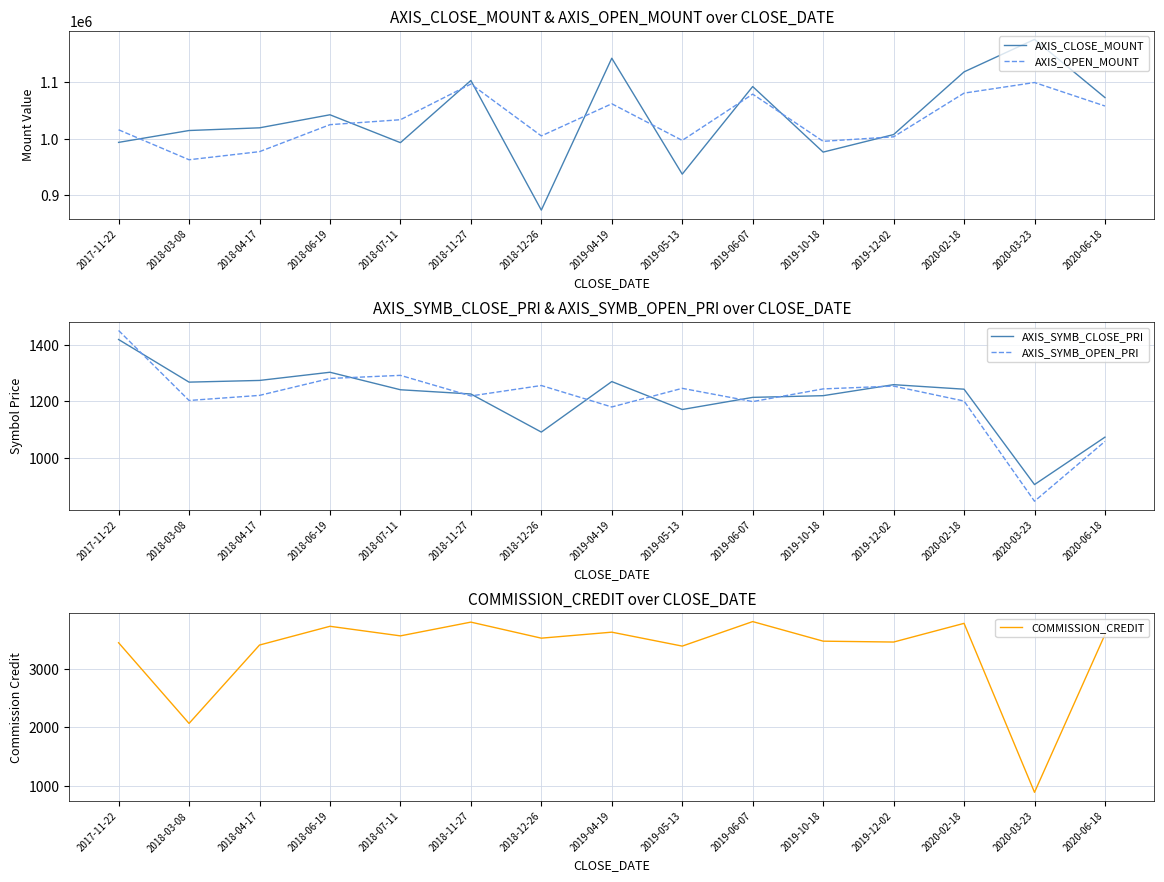

At which label is AXIS_CLOSE_MOUNT closest to 1024650?

2018-04-17